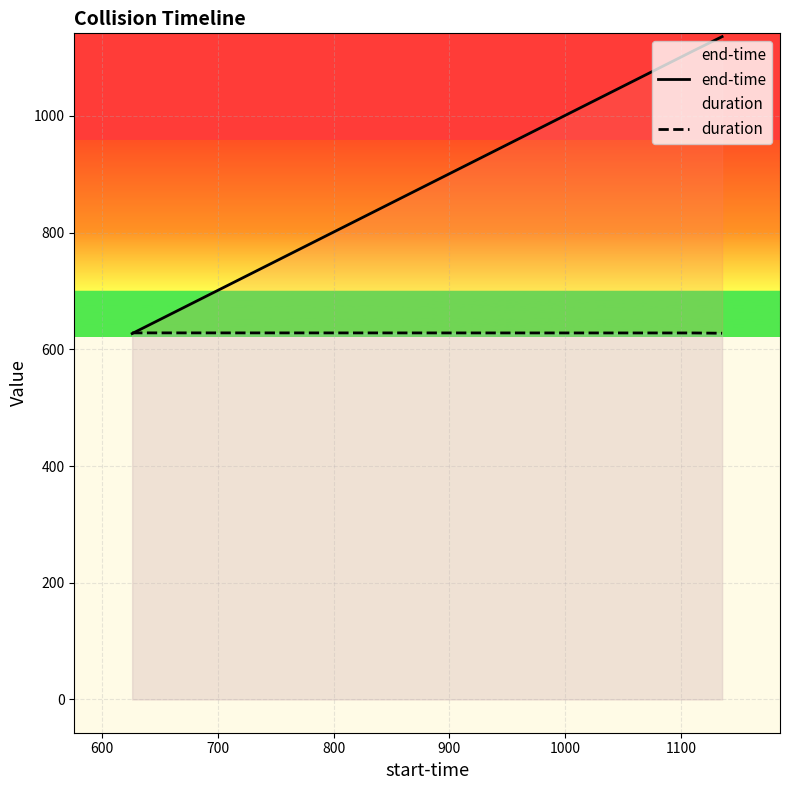

What is the difference between the maximum and minimum values in the end-time series?

508.9